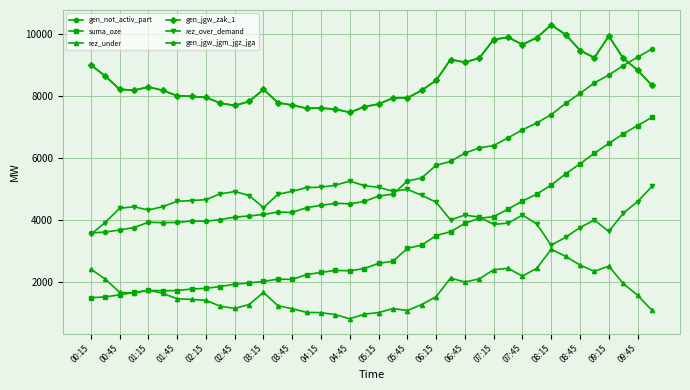

Which series has the widest spread of values?

gen_not_activ_part